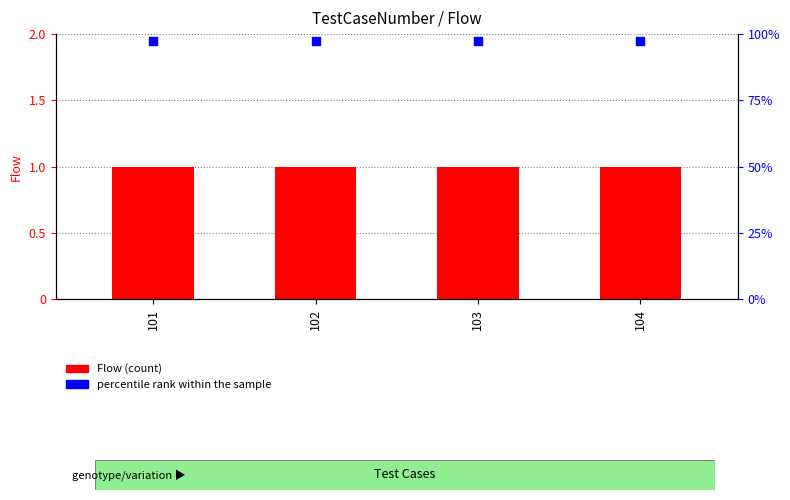

At which category is the sum across all series the highest?

101